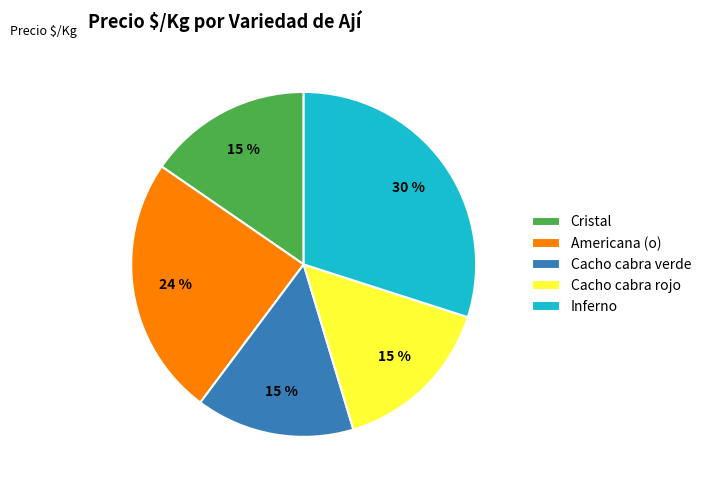

Which category has the biggest portion of the pie?

Inferno